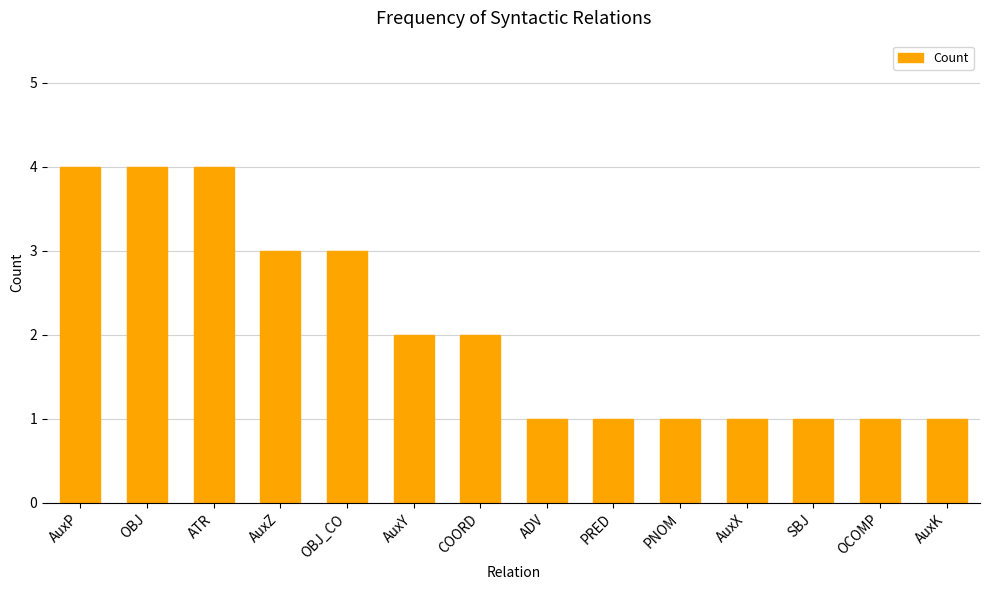

What is the maximum value shown in the chart?

4